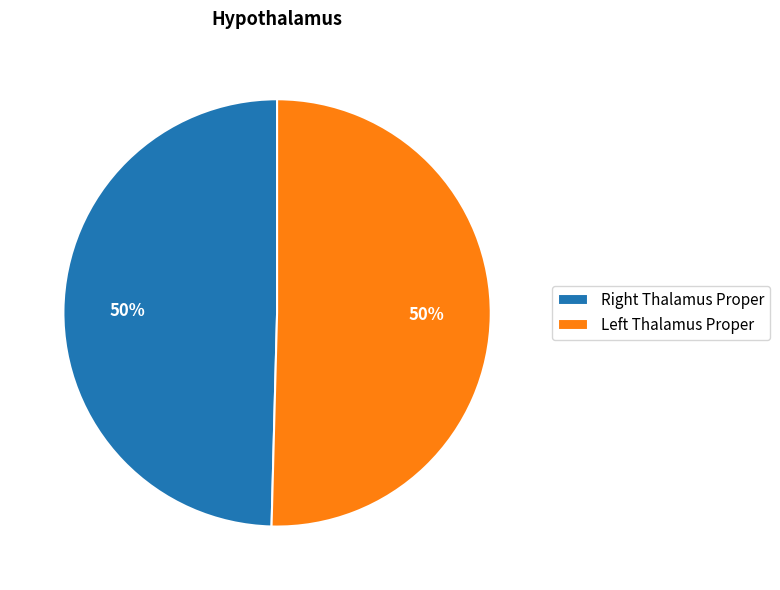

To the nearest percent, what is the average slice percentage?

50%